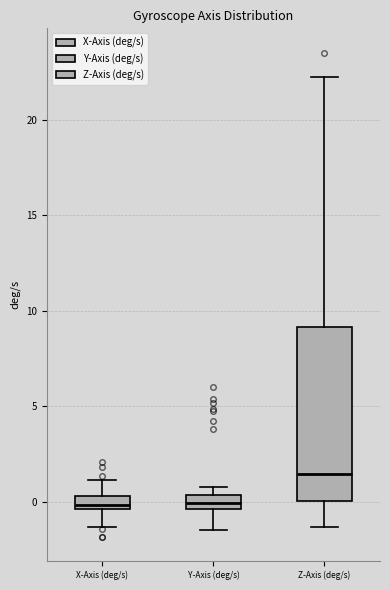

Which box is the tallest, from its lower edge to its upper edge?

Z-Axis (deg/s)